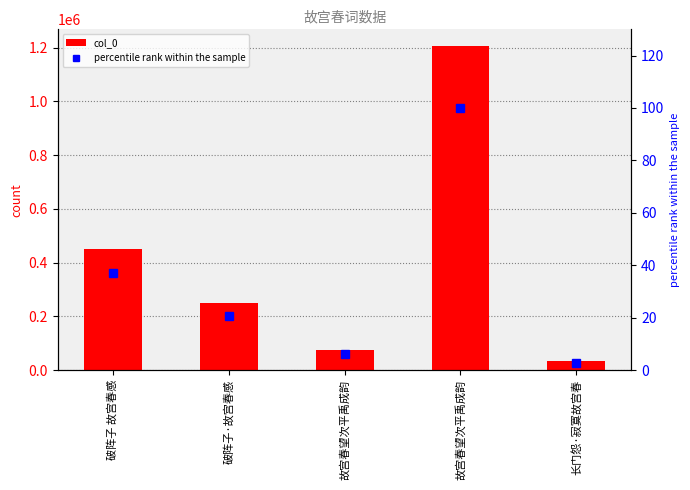

Between 长门怨·寂寞故宫春 and 破阵子 故宫春感, which is larger?

破阵子 故宫春感